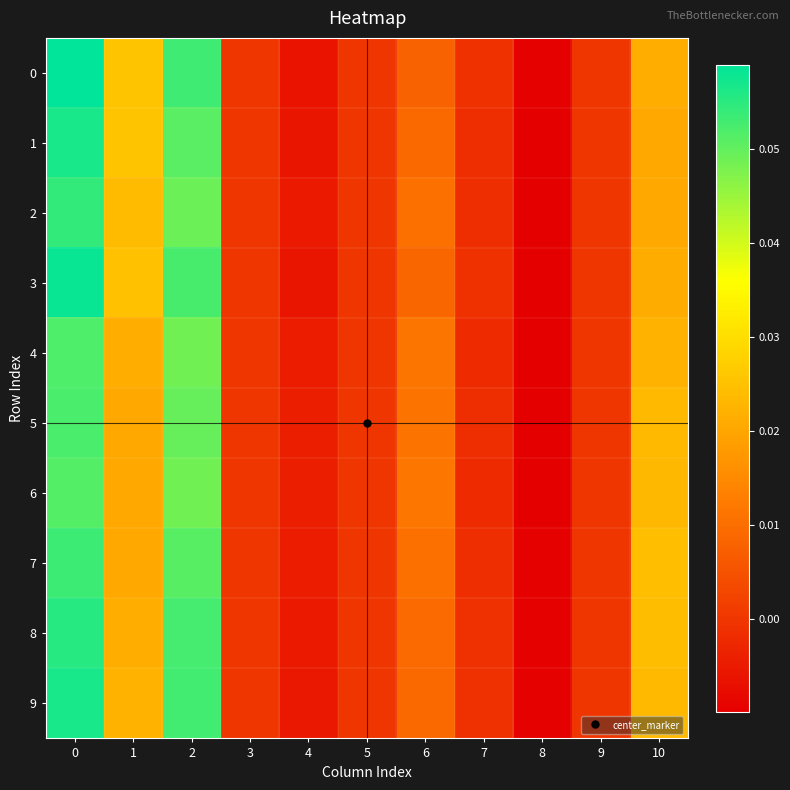

At how many categories does at least one series exceed 0?

5